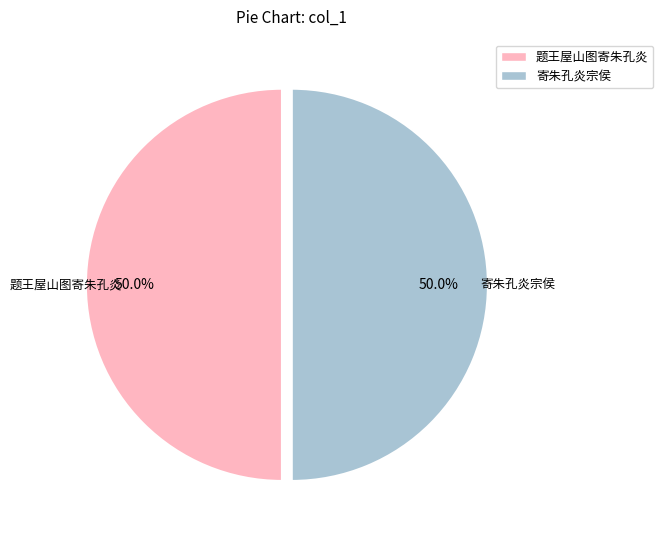

The 寄朱孔炎宗侯 slice represents 61% of the pie. True or false?

False